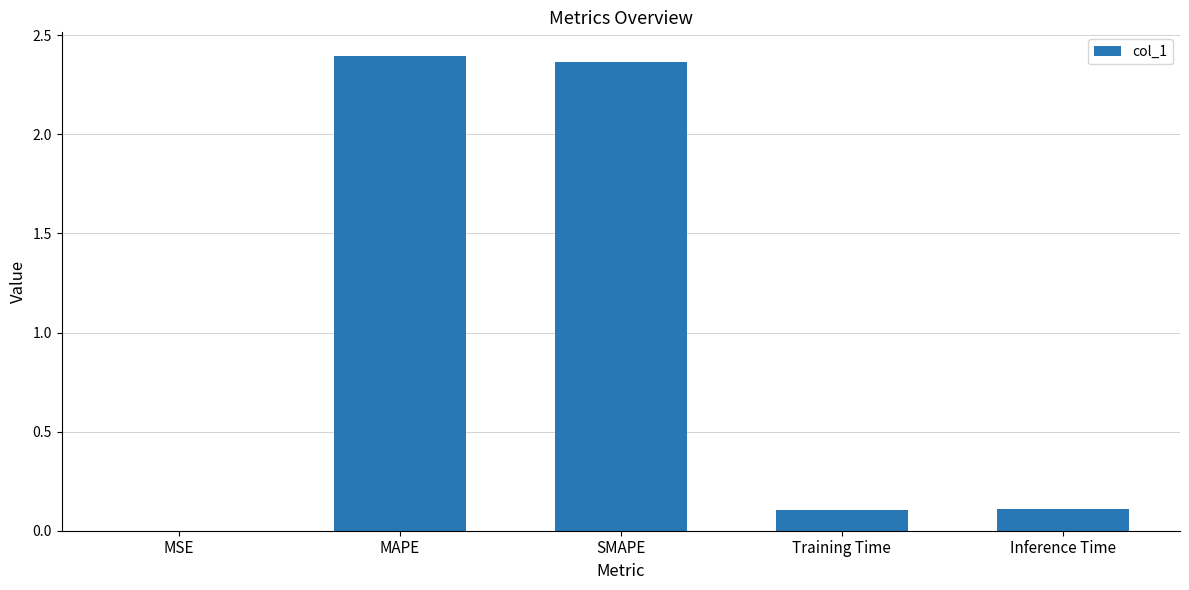

True or false: the data shows 0.1 at Training Time.

True